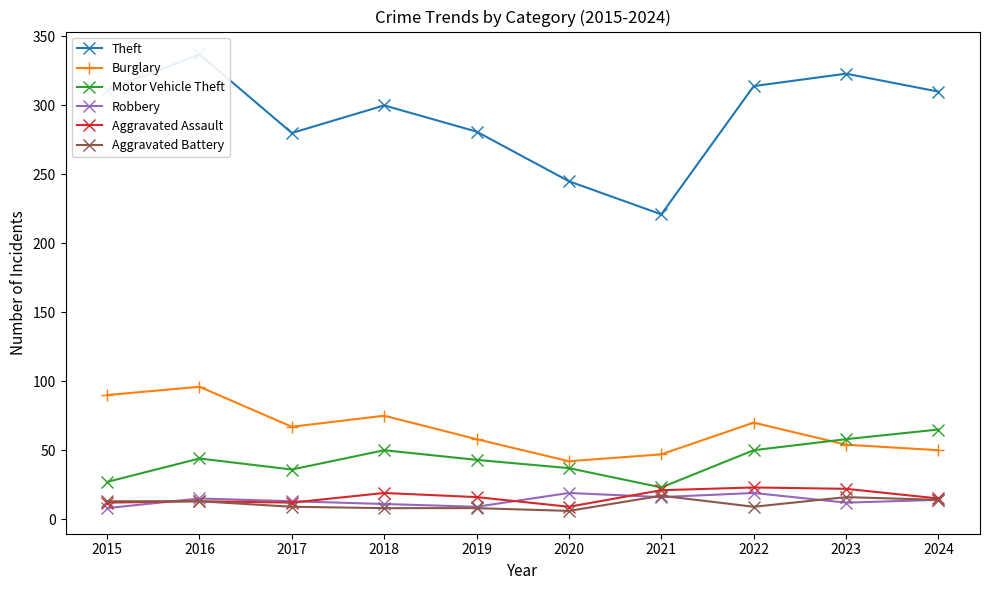

Where is Aggravated Battery nearest to the value 11?

2015